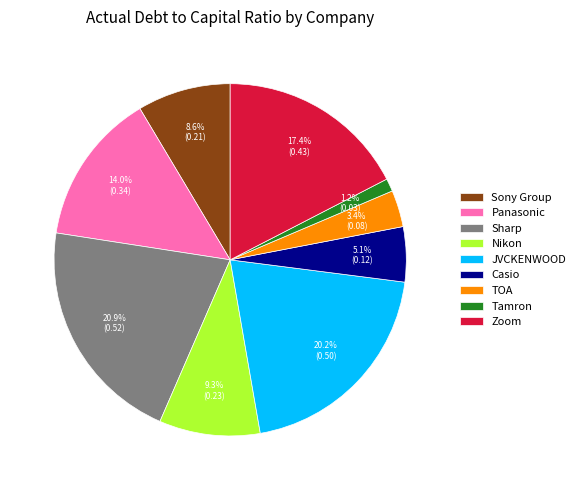

Which has a higher value, TOA or Sony Group?

Sony Group